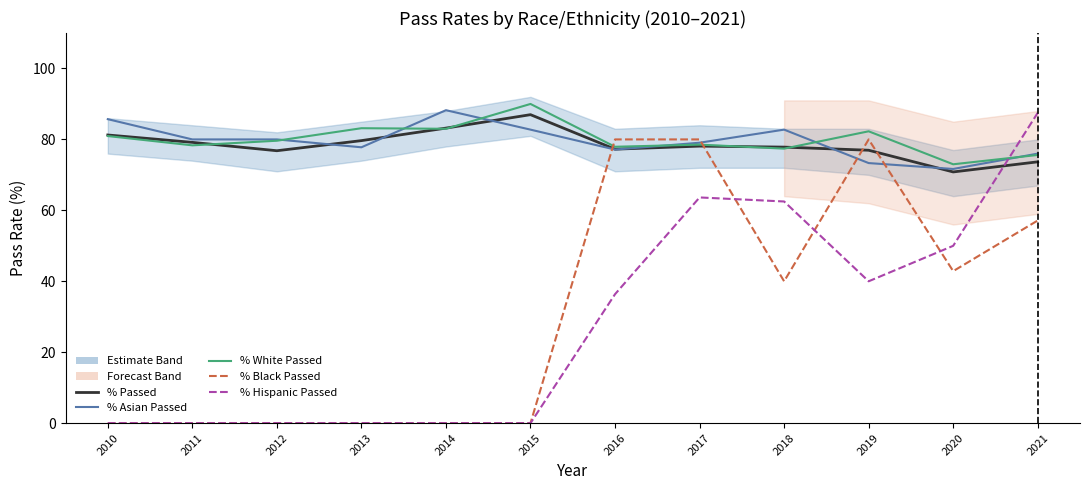

After their last crossing, which series has the higher values: % Asian Passed or % Hispanic Passed?

% Hispanic Passed